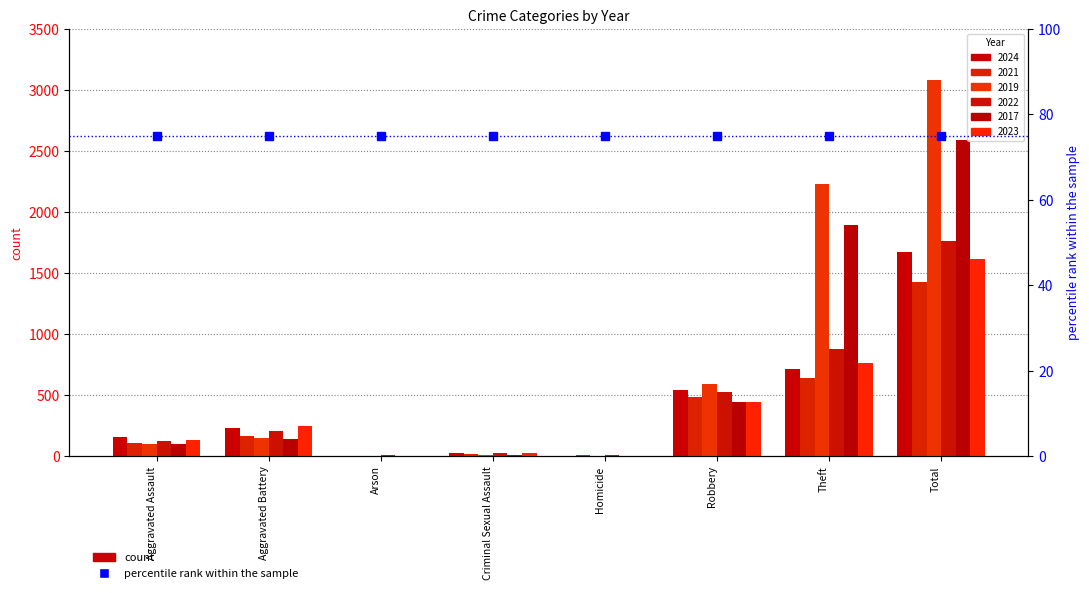

What is the label of the 6th bar from the right?

Arson